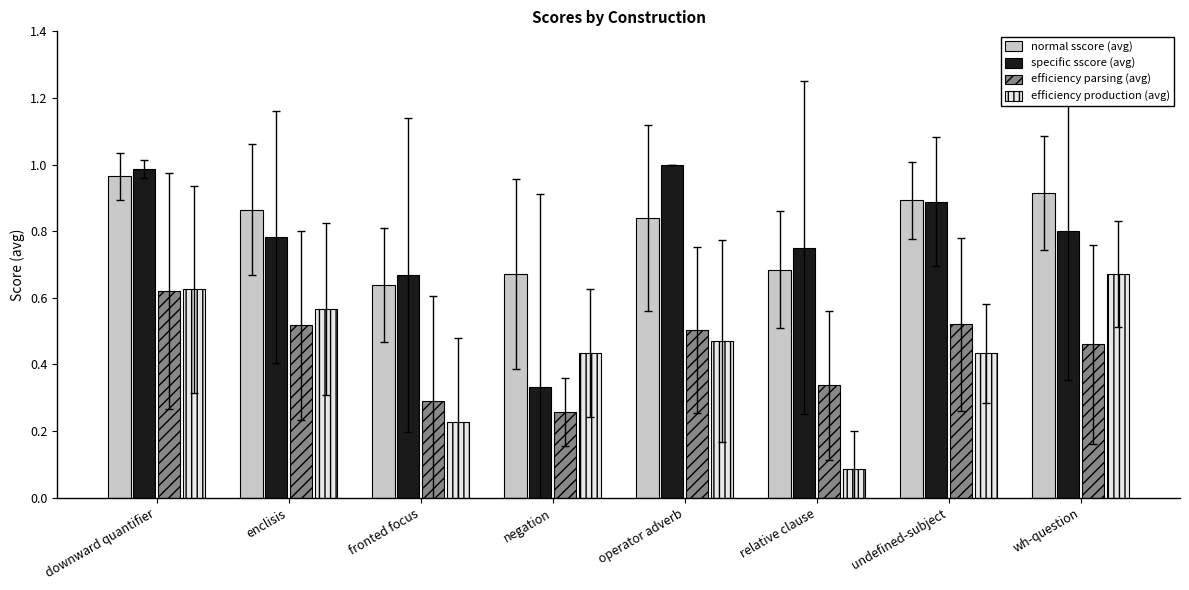

What are all the series names shown in the legend?

normal sscore (avg), specific sscore (avg), efficiency parsing (avg), efficiency production (avg)